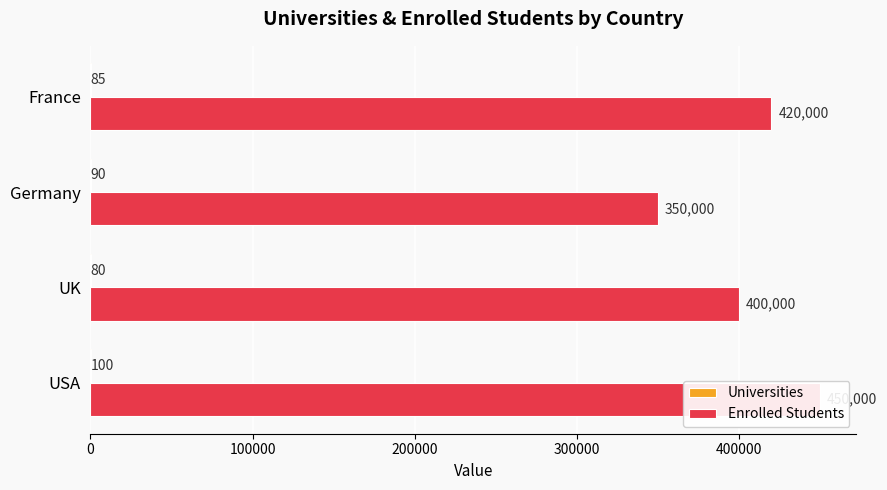

What is the maximum value for Enrolled Students?

450000